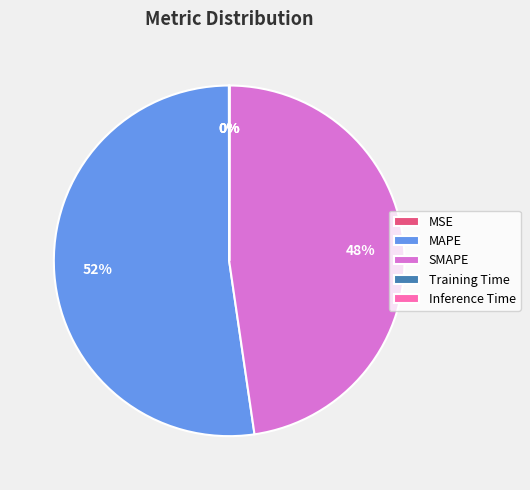

What is the largest slice in the pie chart?

MAPE